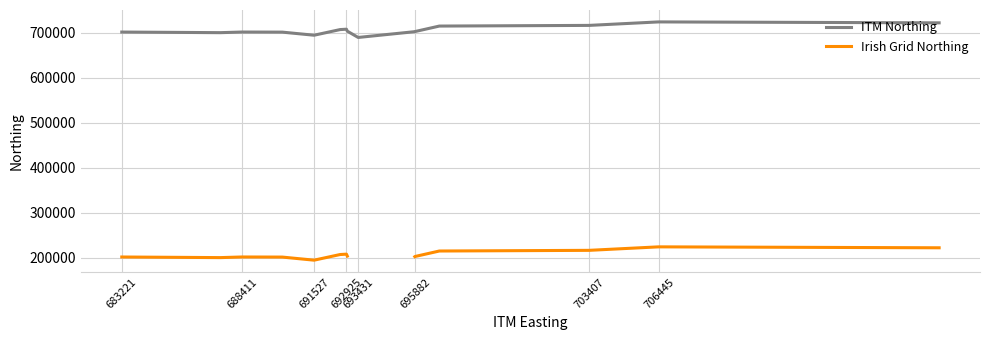

Which series has the widest spread of values?

ITM Northing